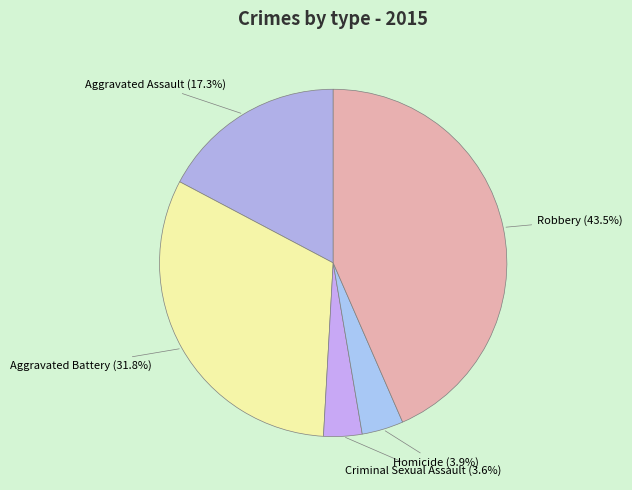

Is it true that Robbery is 56% of the pie?

False